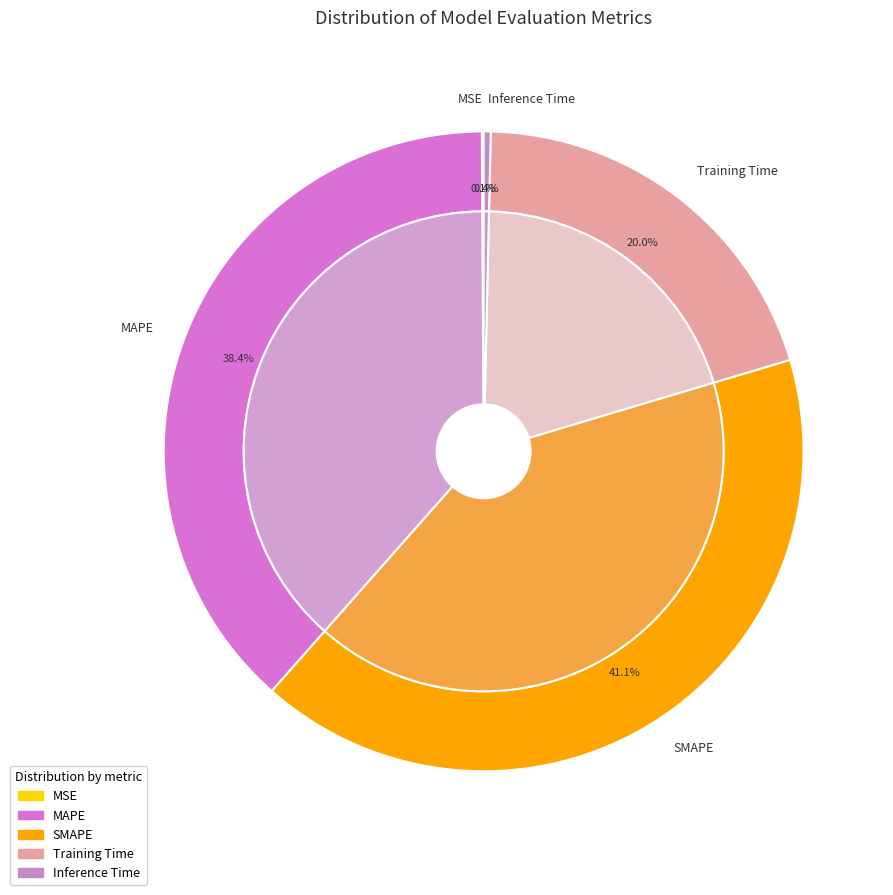

What is the change in value from SMAPE to Inference Time?

-0.1